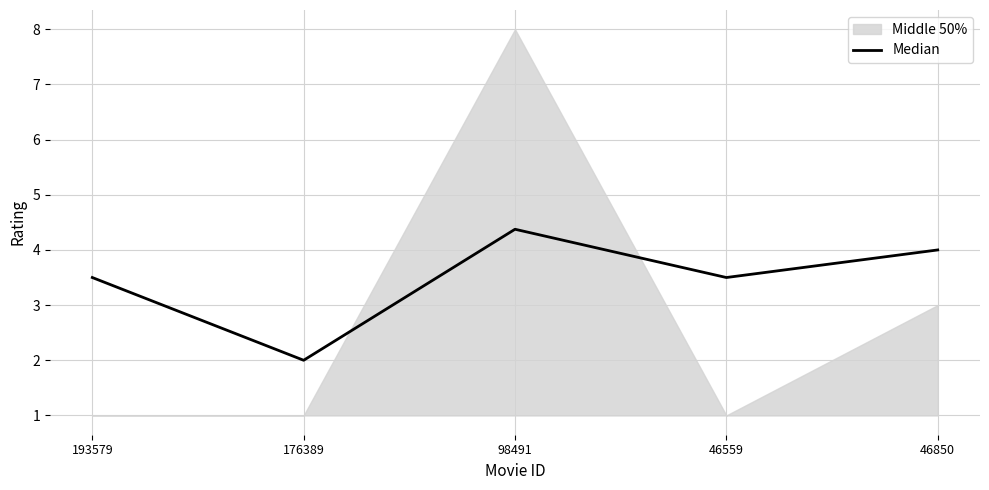

Read the value at 46850.

4.0